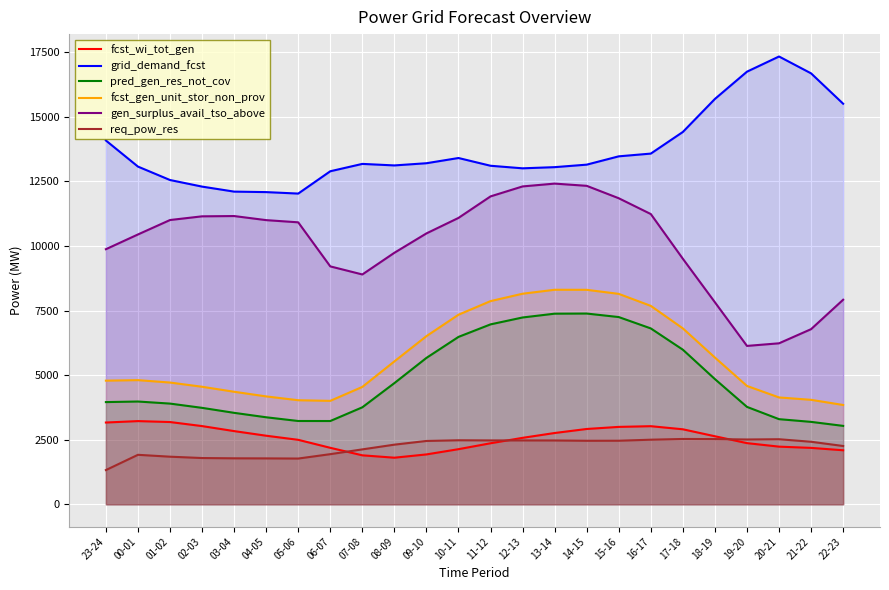

The fcst_wi_tot_gen series shows 1897 at 07-08. True or false?

True